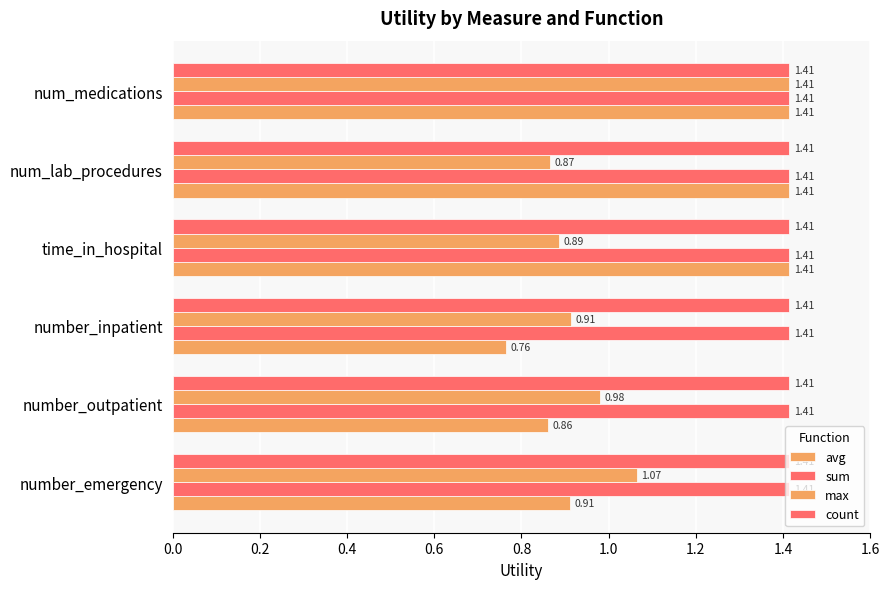

Which series has the largest total across all categories?

avg